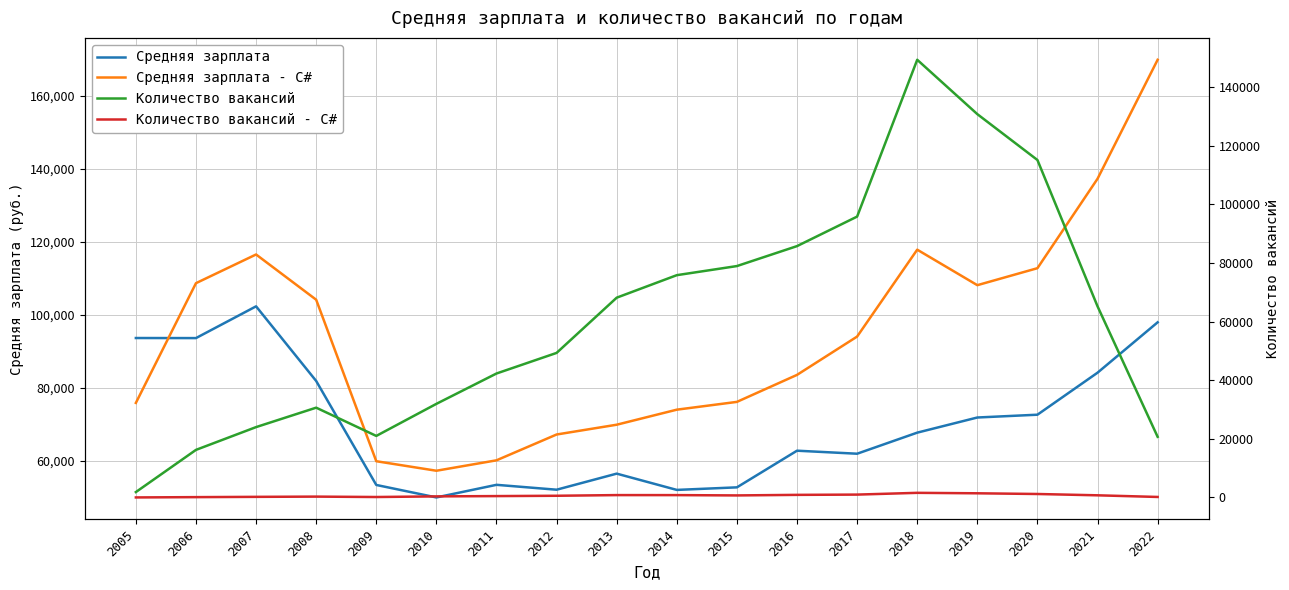

What are all the series names shown in the legend?

Средняя зарплата, Средняя зарплата - C#, Количество вакансий, Количество вакансий - C#